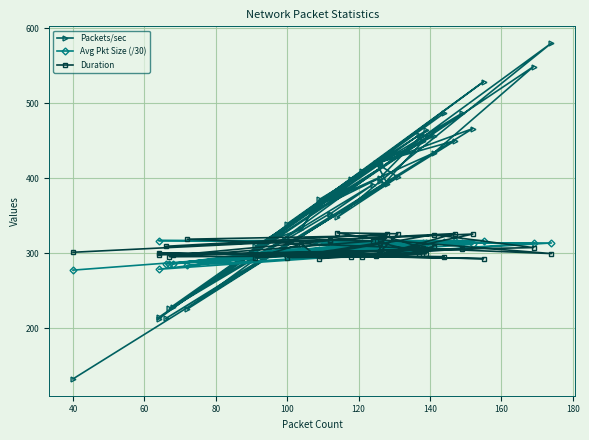

How many intersections are there between Duration and Avg Pkt Size (/30)?

17